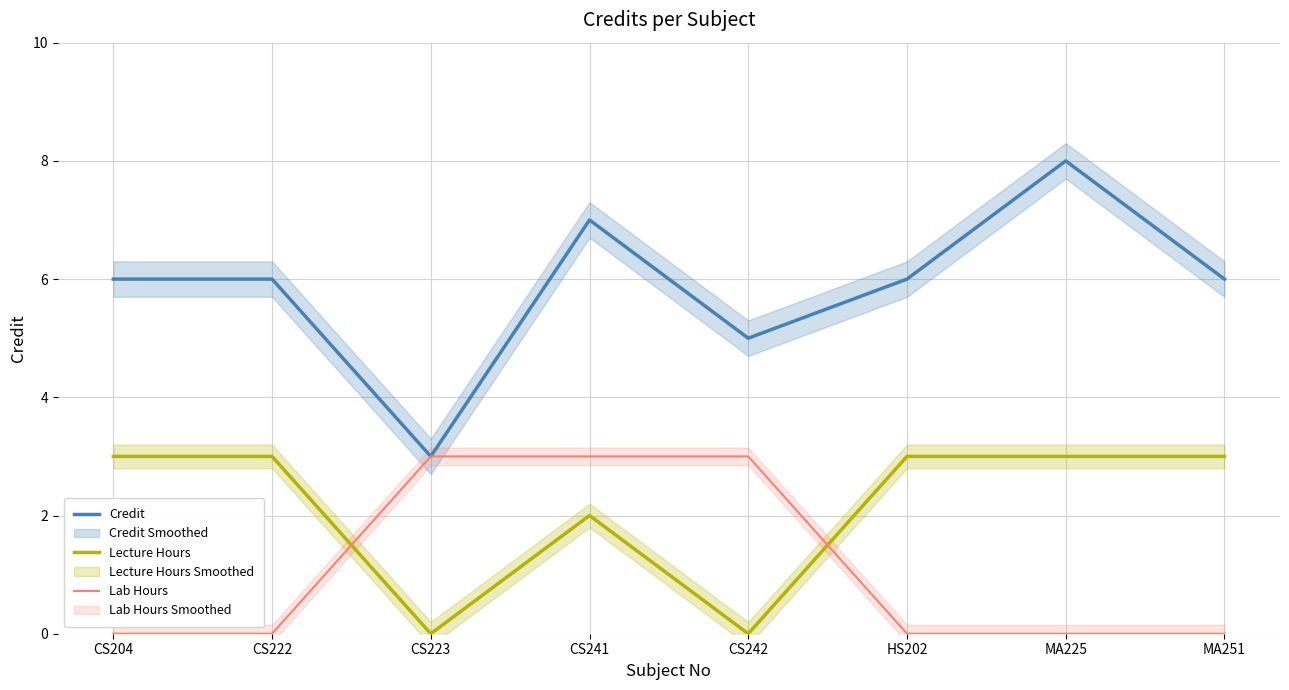

The value of Lecture Hours at CS241 is 1. True or false?

False